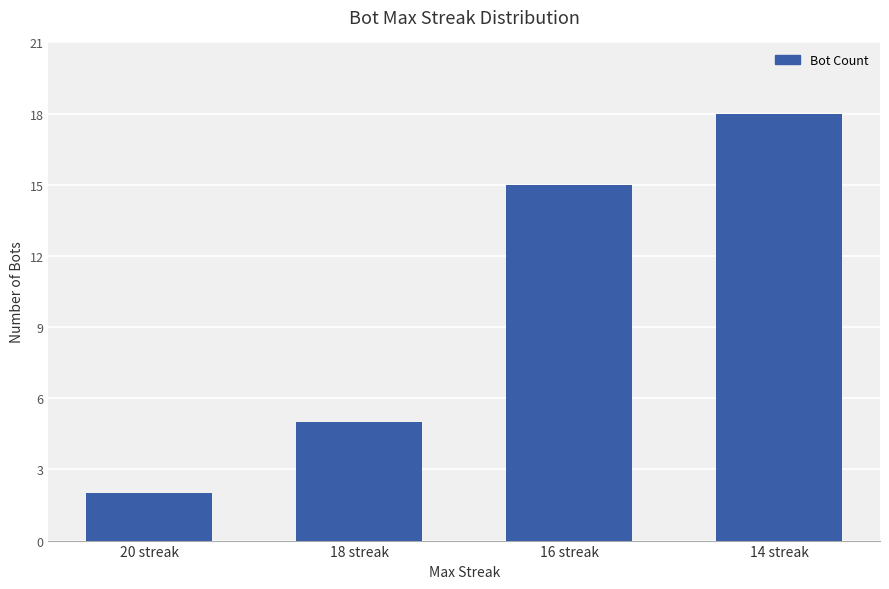

What is the difference between the second highest and second lowest values?

10